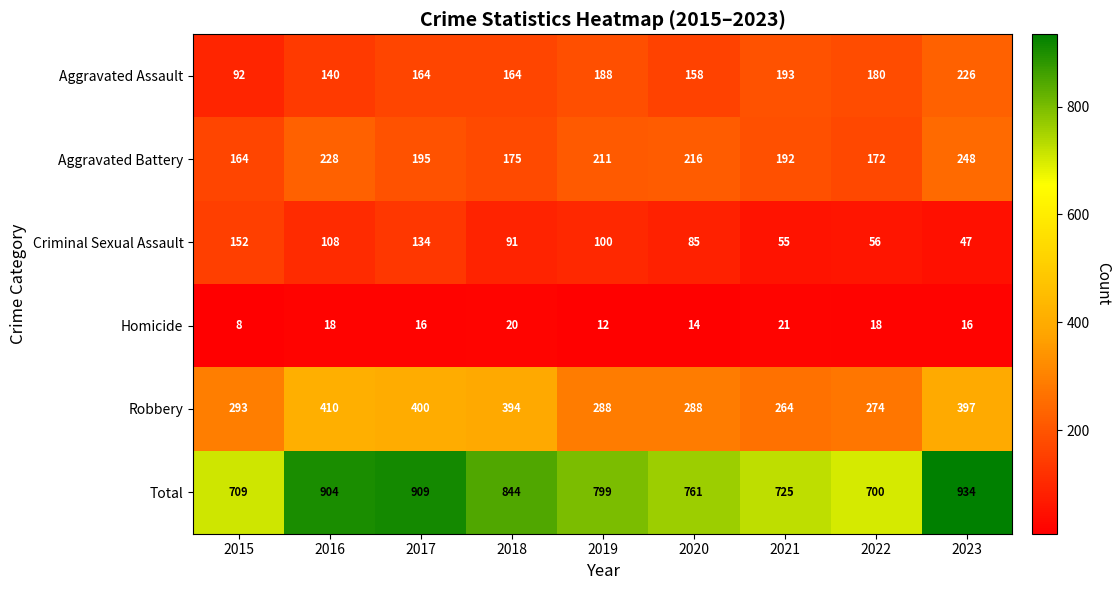

What value does the Robbery series have at 2020, to the nearest 50?

300